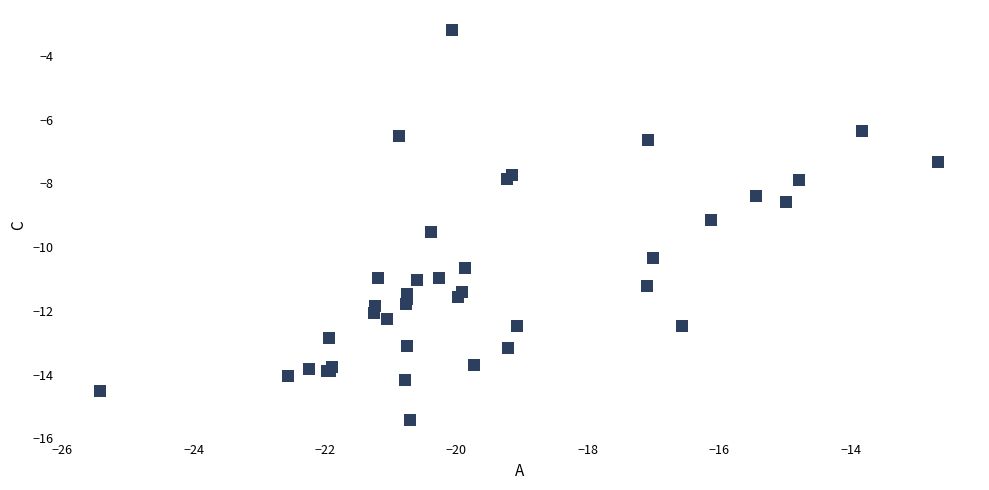

What Y value in the scatter plot is closest to -9?

-9.1